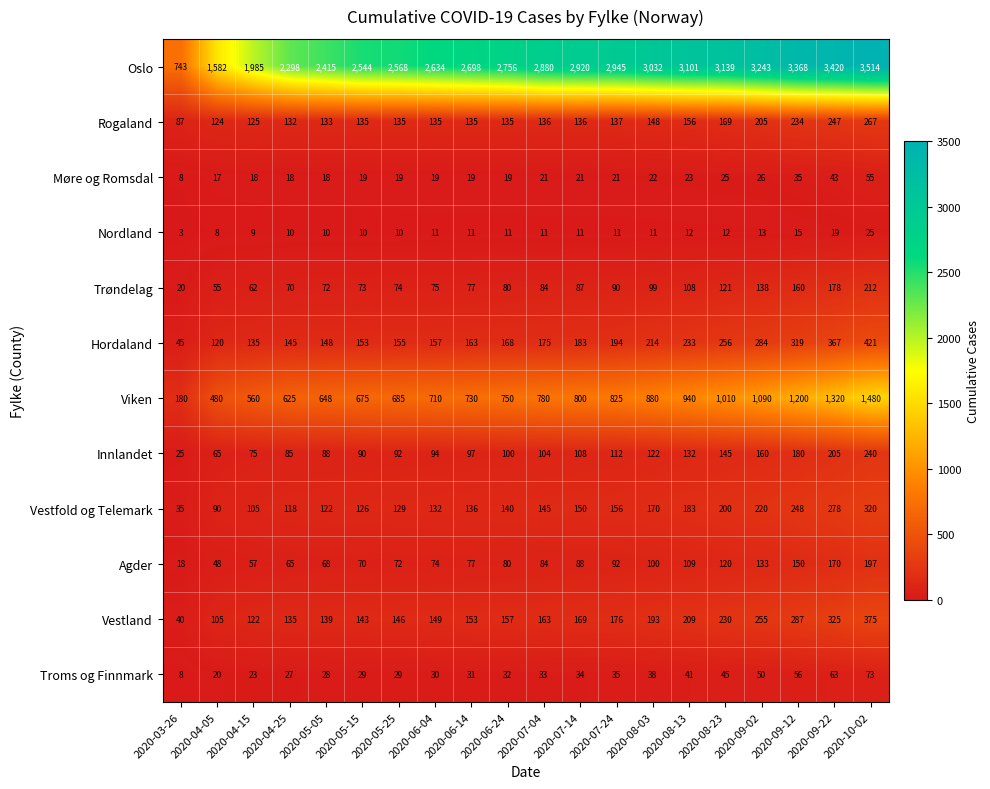

What is the sum of all Vestfold og Telemark values?

3203